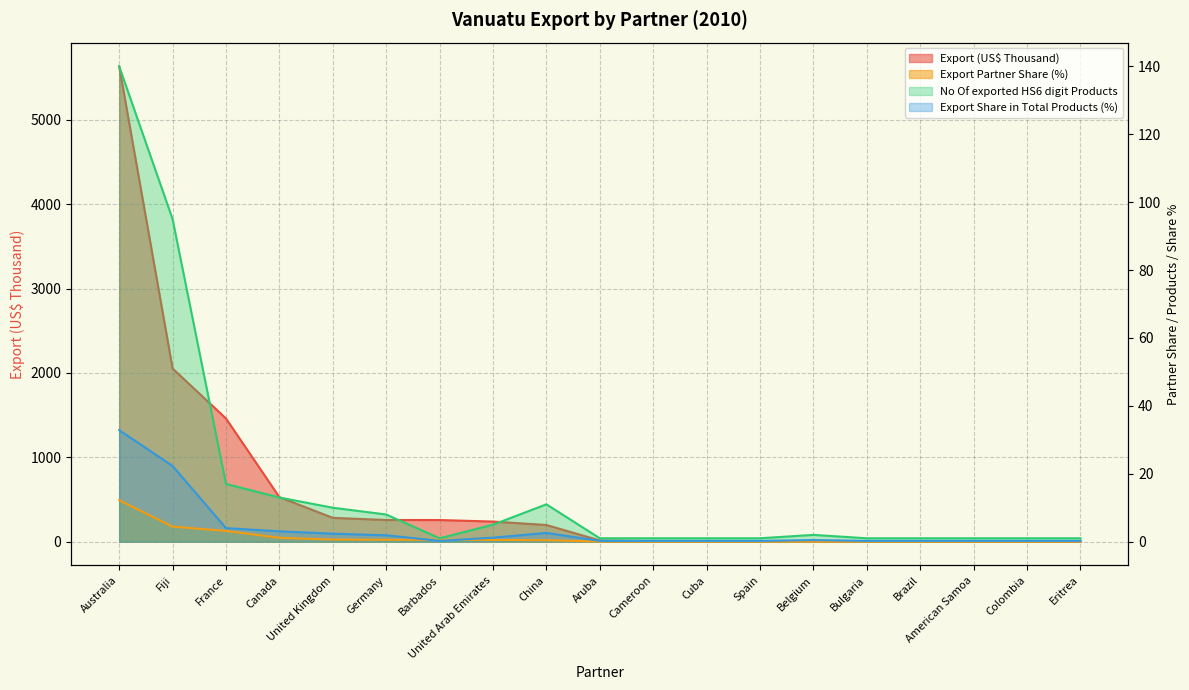

What is the label of the 13th point from the left?

Spain